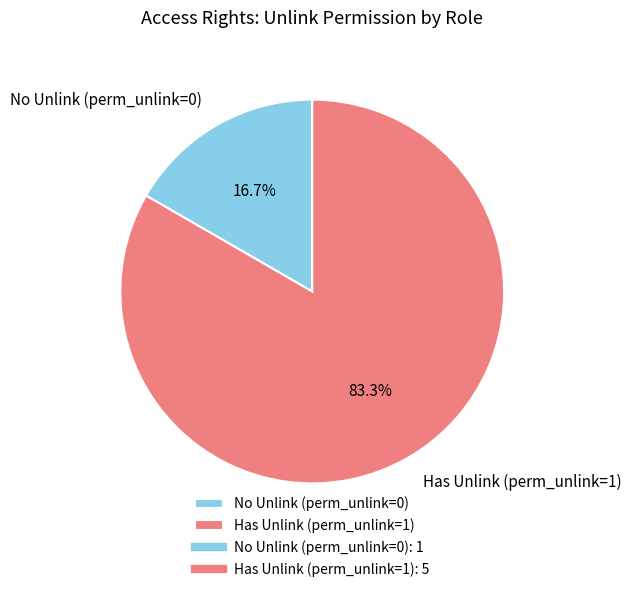

What is the smallest slice in the pie chart?

No Unlink (perm_unlink=0)